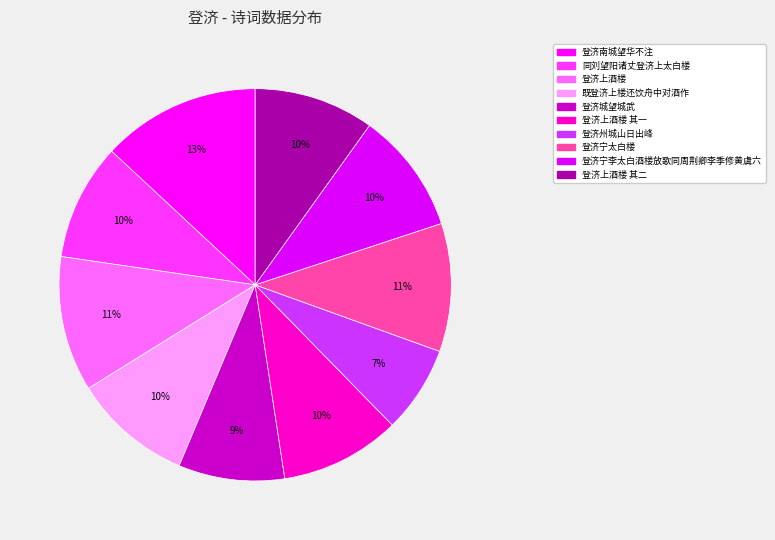

What is the change in value from 既登济上楼还饮舟中对酒作 to 登济上酒楼 其一?

+5031